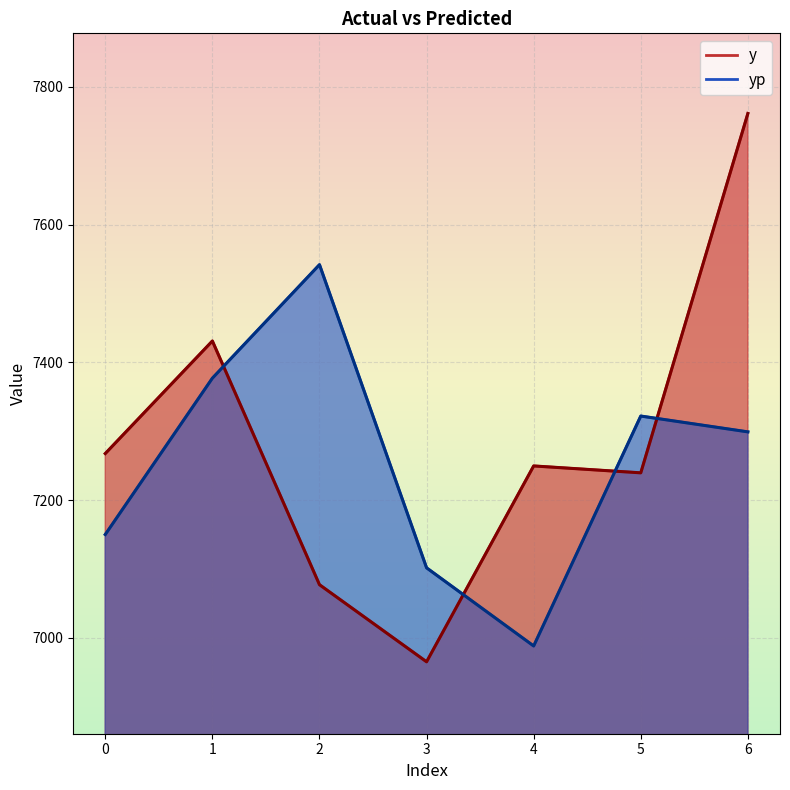

Where do y and yp first cross each other?

1 and 2